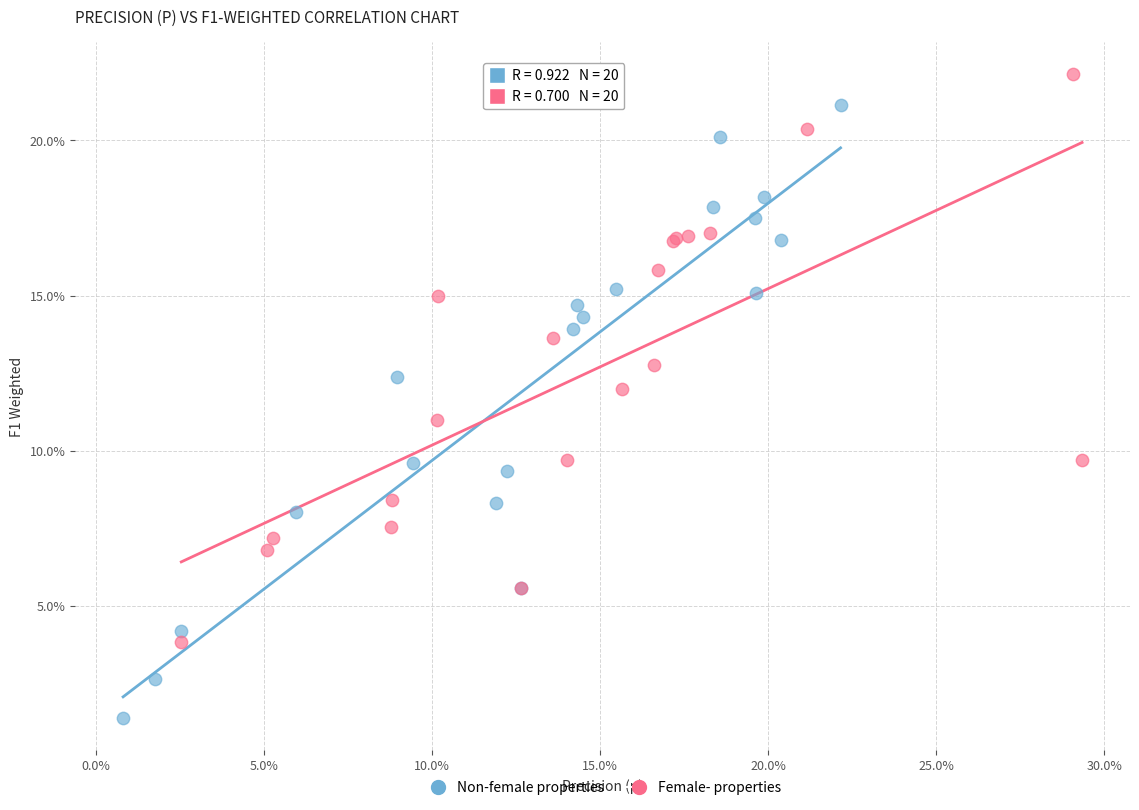

Which series contains the lowest Y value?

Non-female properties